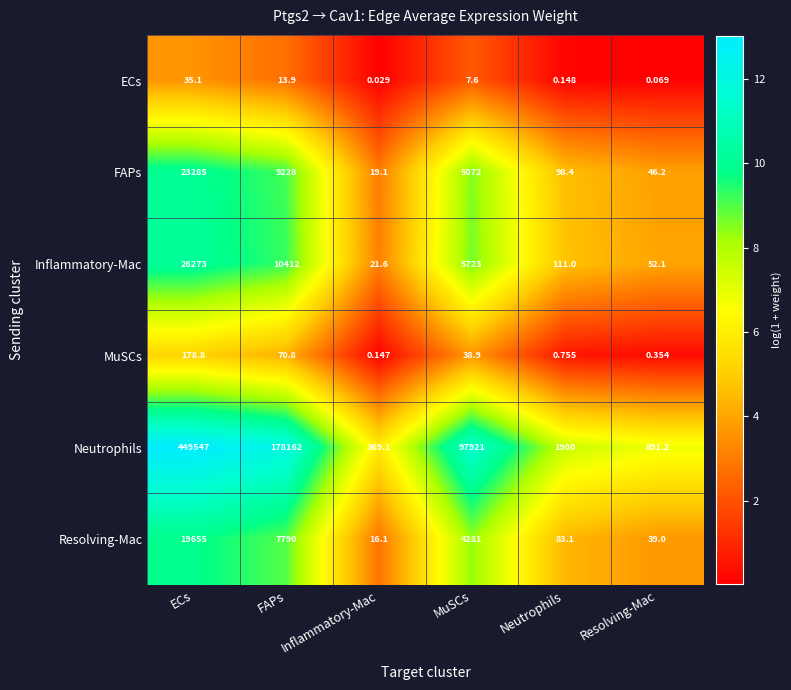

Between Inflammatory-Mac and MuSCs, which series saw the biggest shift?

Neutrophils